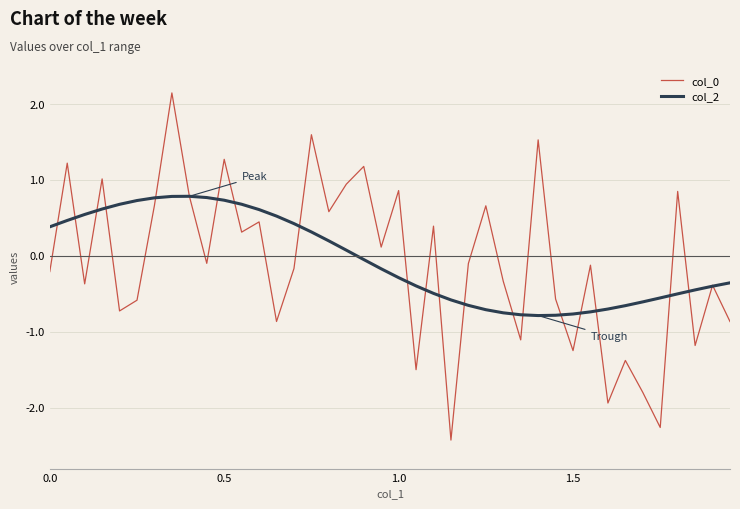

What is the maximum value for col_0?

2.1